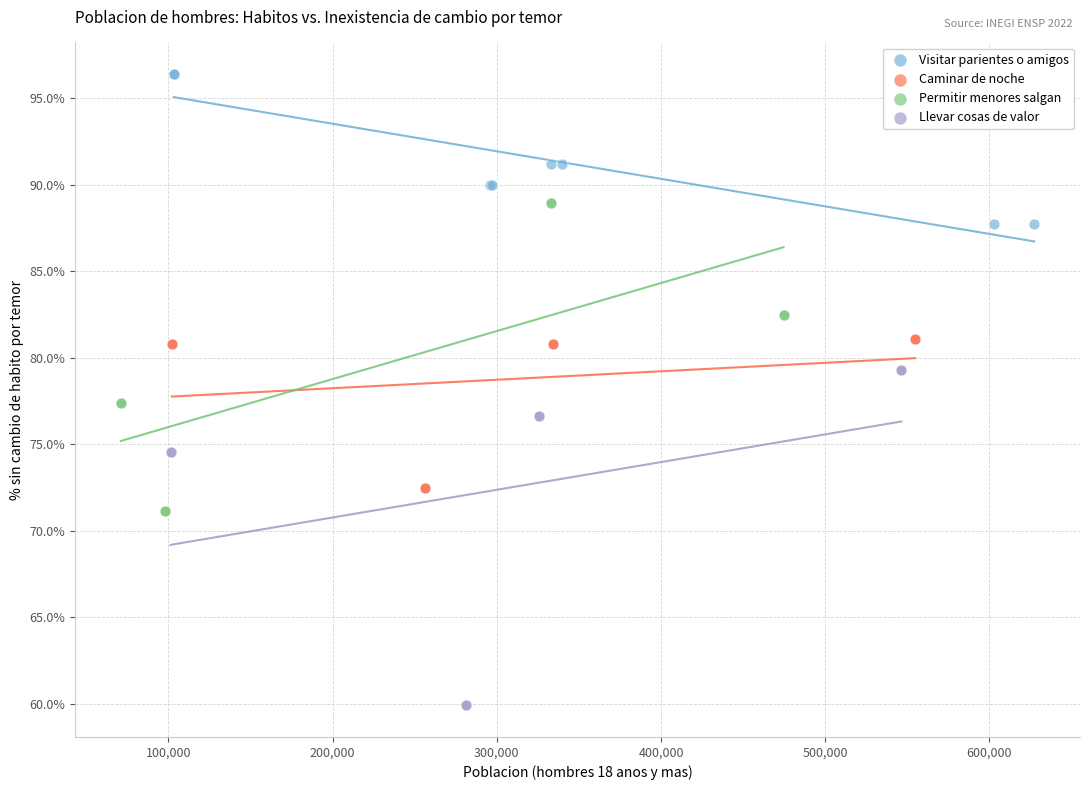

Which series contains the lowest Y value?

Llevar cosas de valor